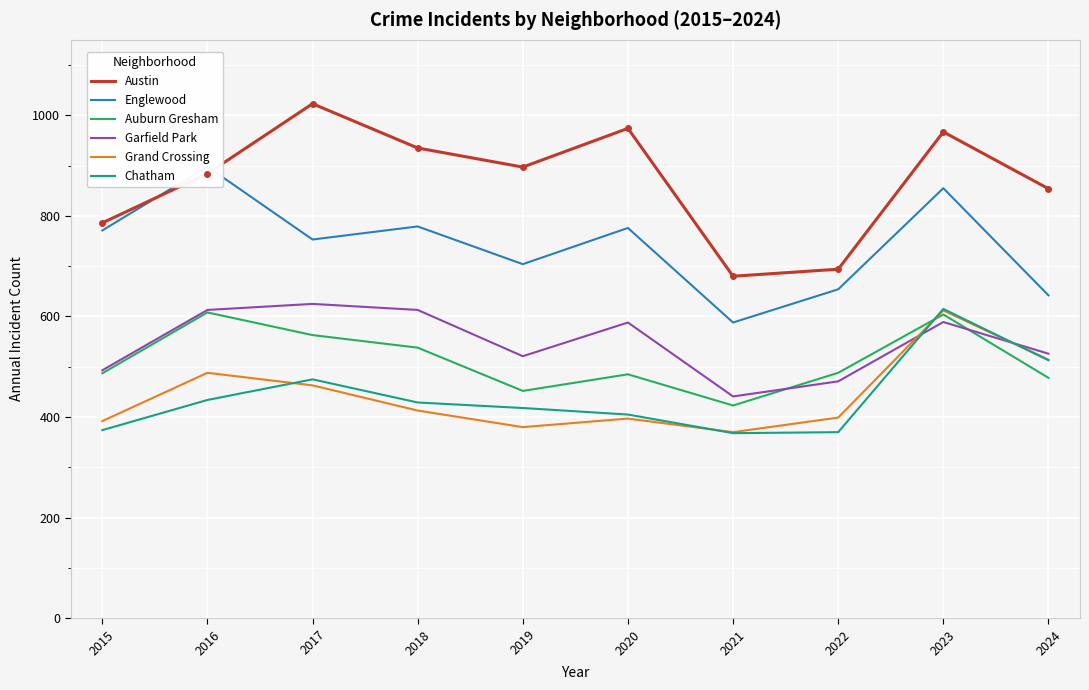

Between 2019 and 2021, which series saw the biggest shift?

Austin